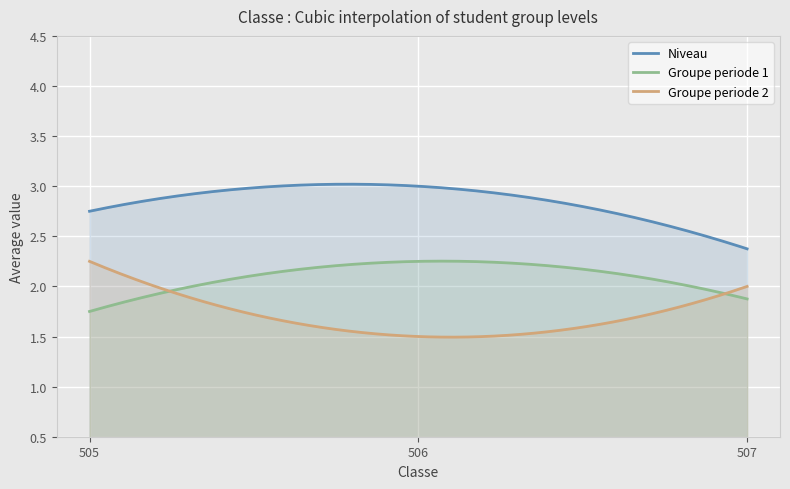

What are all the series names shown in the legend?

Niveau, Groupe periode 1, Groupe periode 2